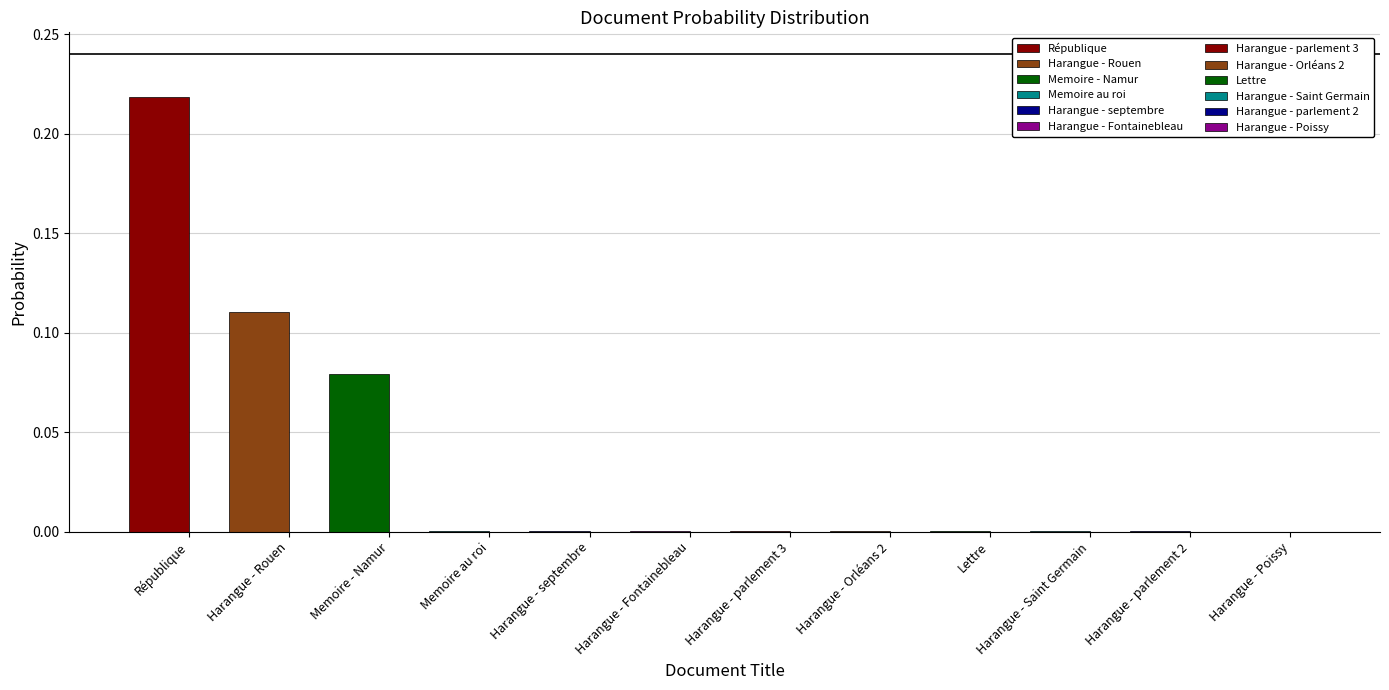

What is the sum of all values?

0.4